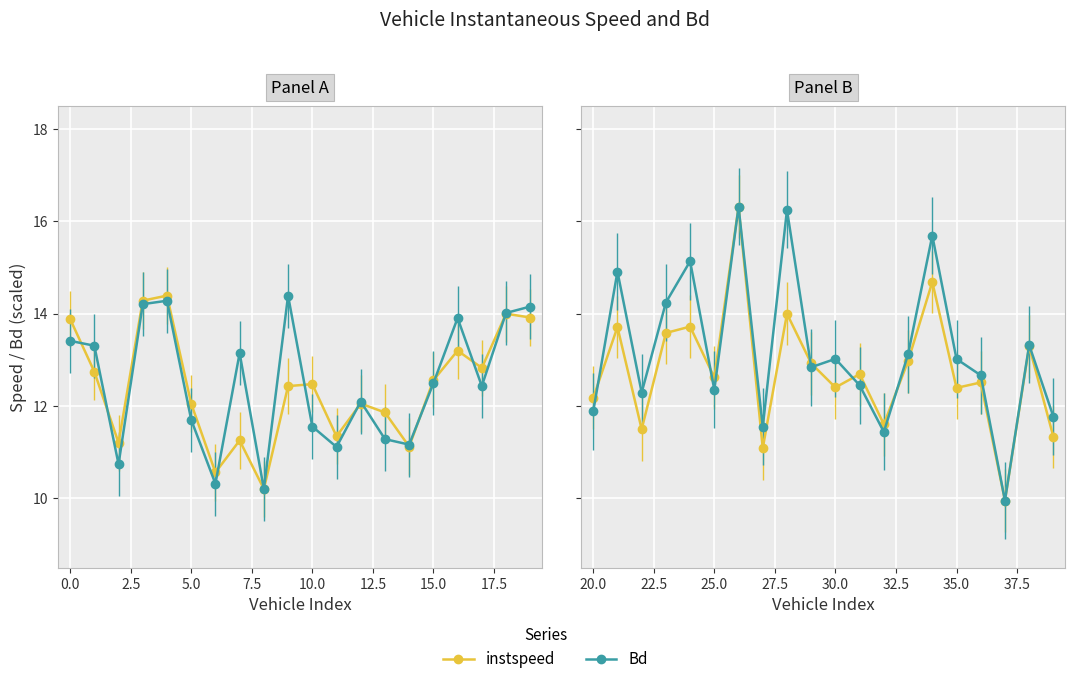

What is the highest value of the Bd series?

16.3